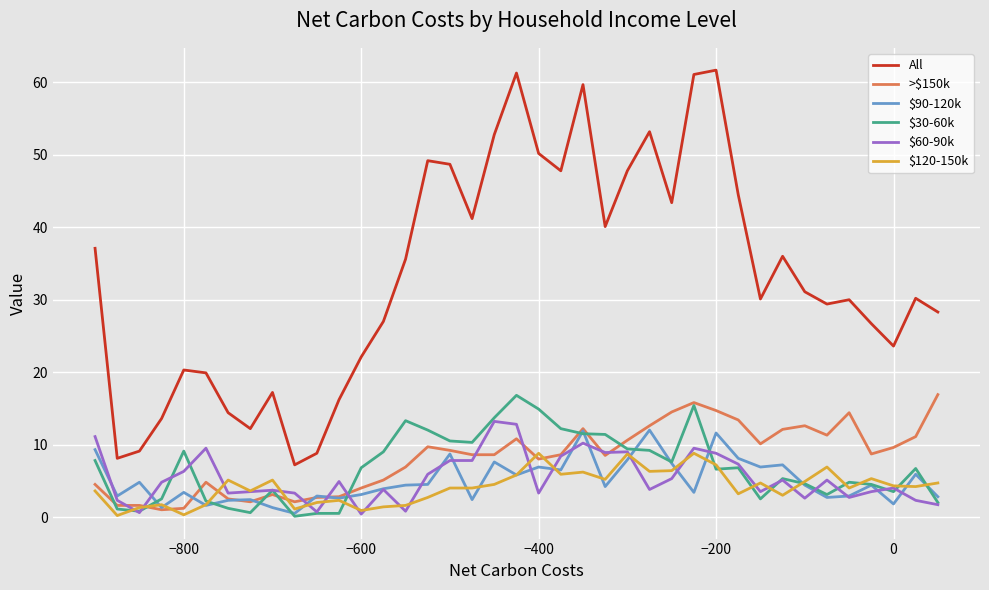

True or false: >$150k and All cross at least once.

False